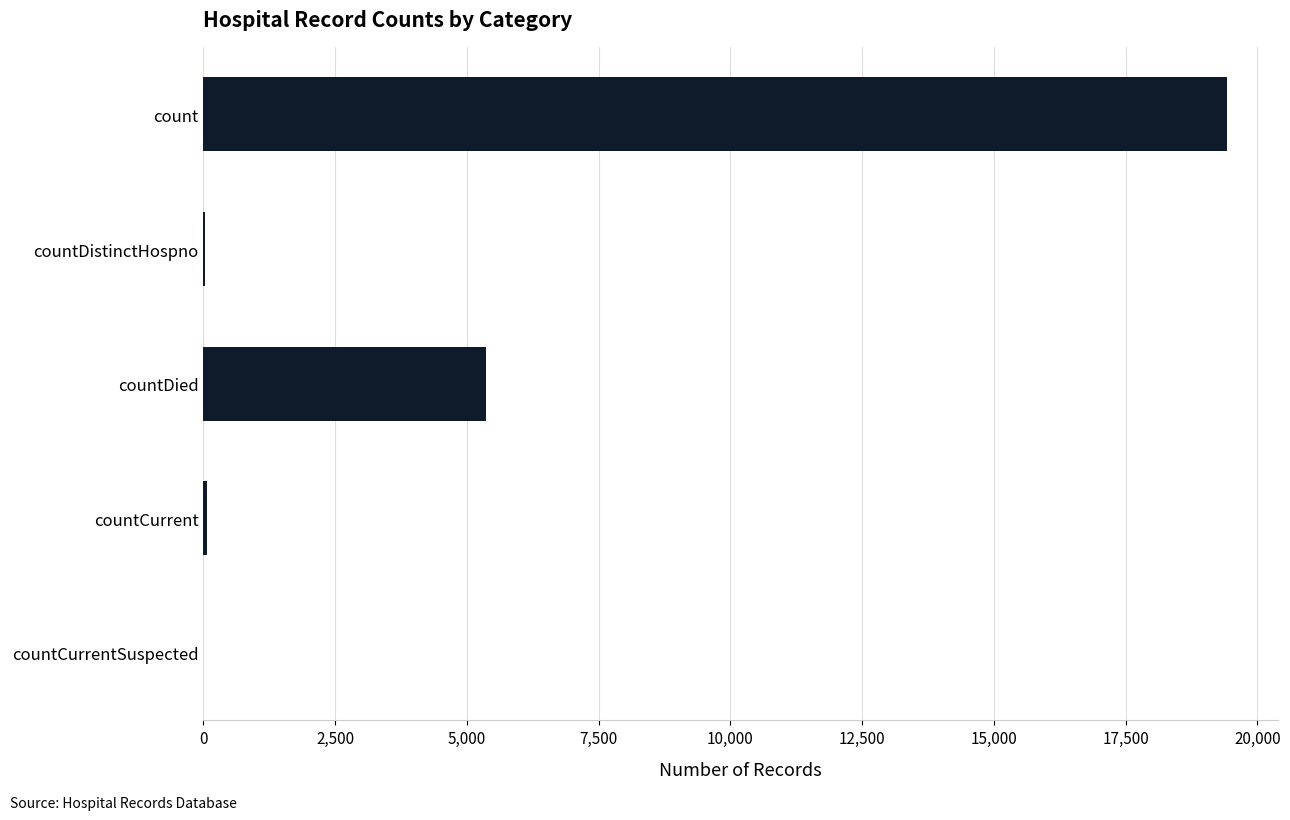

Are the bars horizontal?

Yes